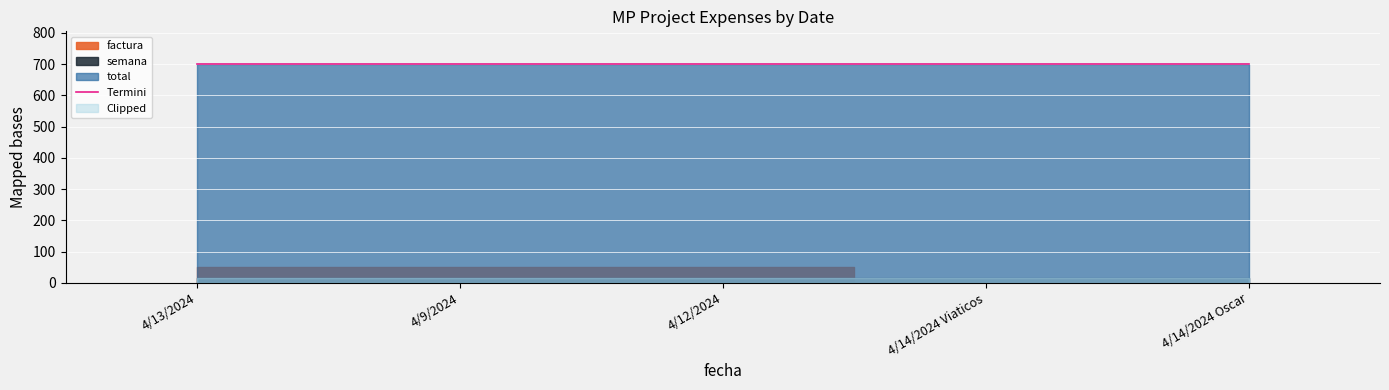

The value of factura at 4/12/2024 is 26. True or false?

False